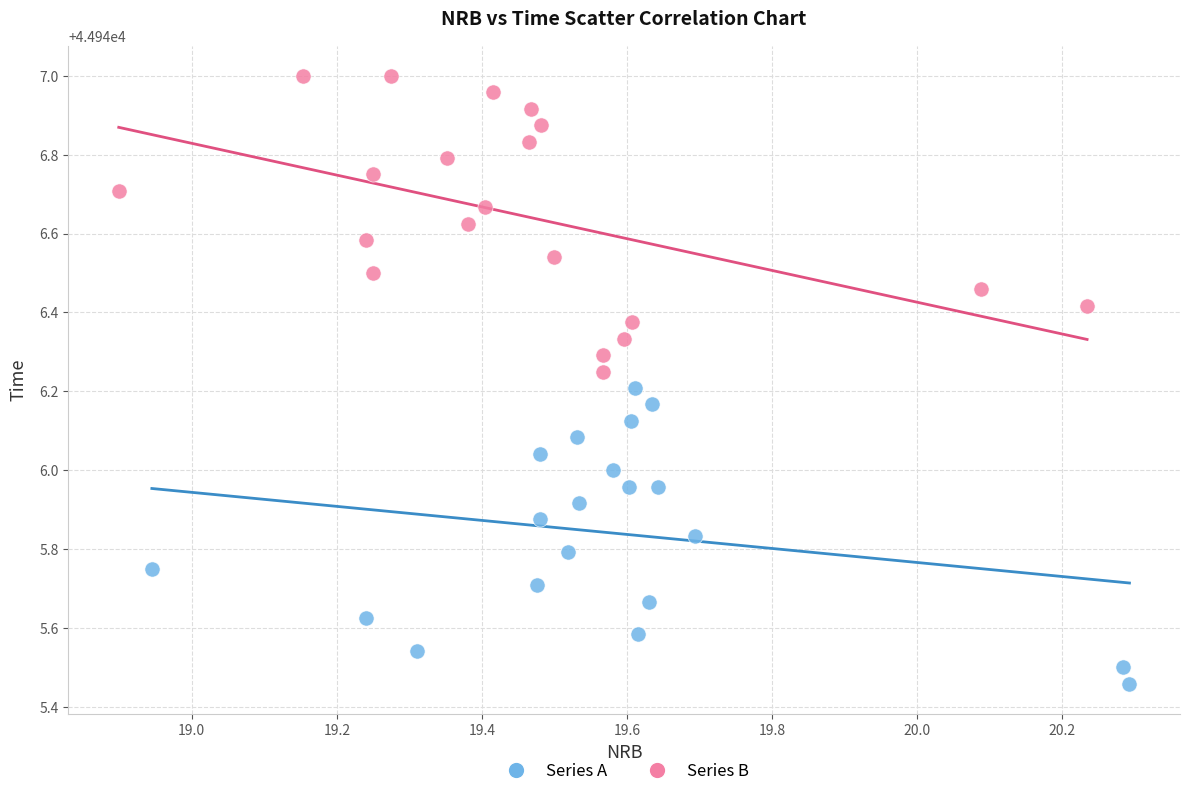

Which series reaches the minimum Y coordinate?

Series A